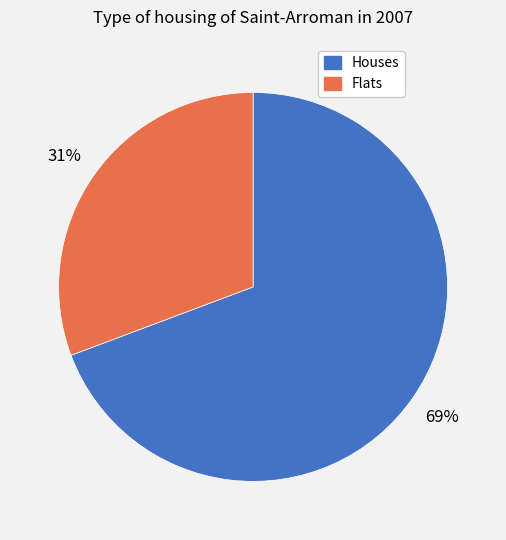

To the nearest percent, what is the average slice percentage?

50%